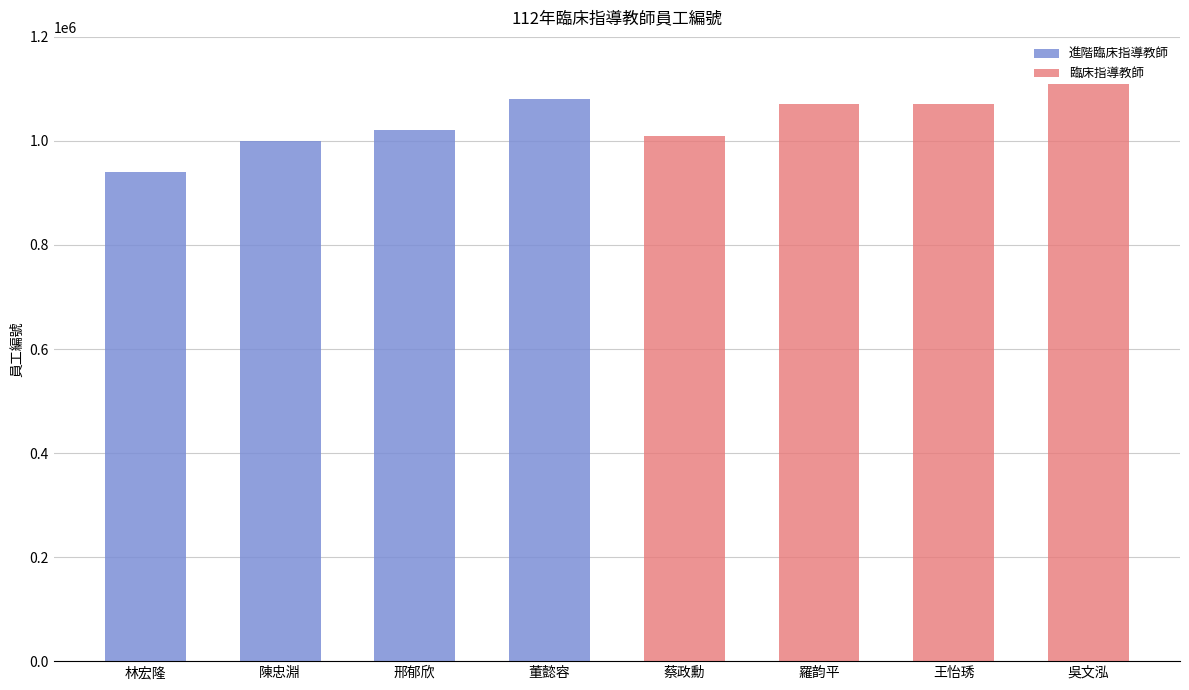

At which label is 臨床指導教師 closest to 555129?

蔡政勳